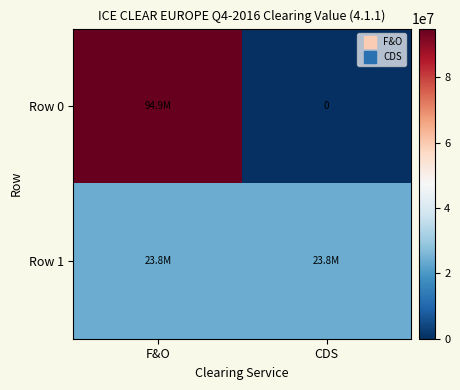

The Row 0 series shows 94867659 at F&O. True or false?

True